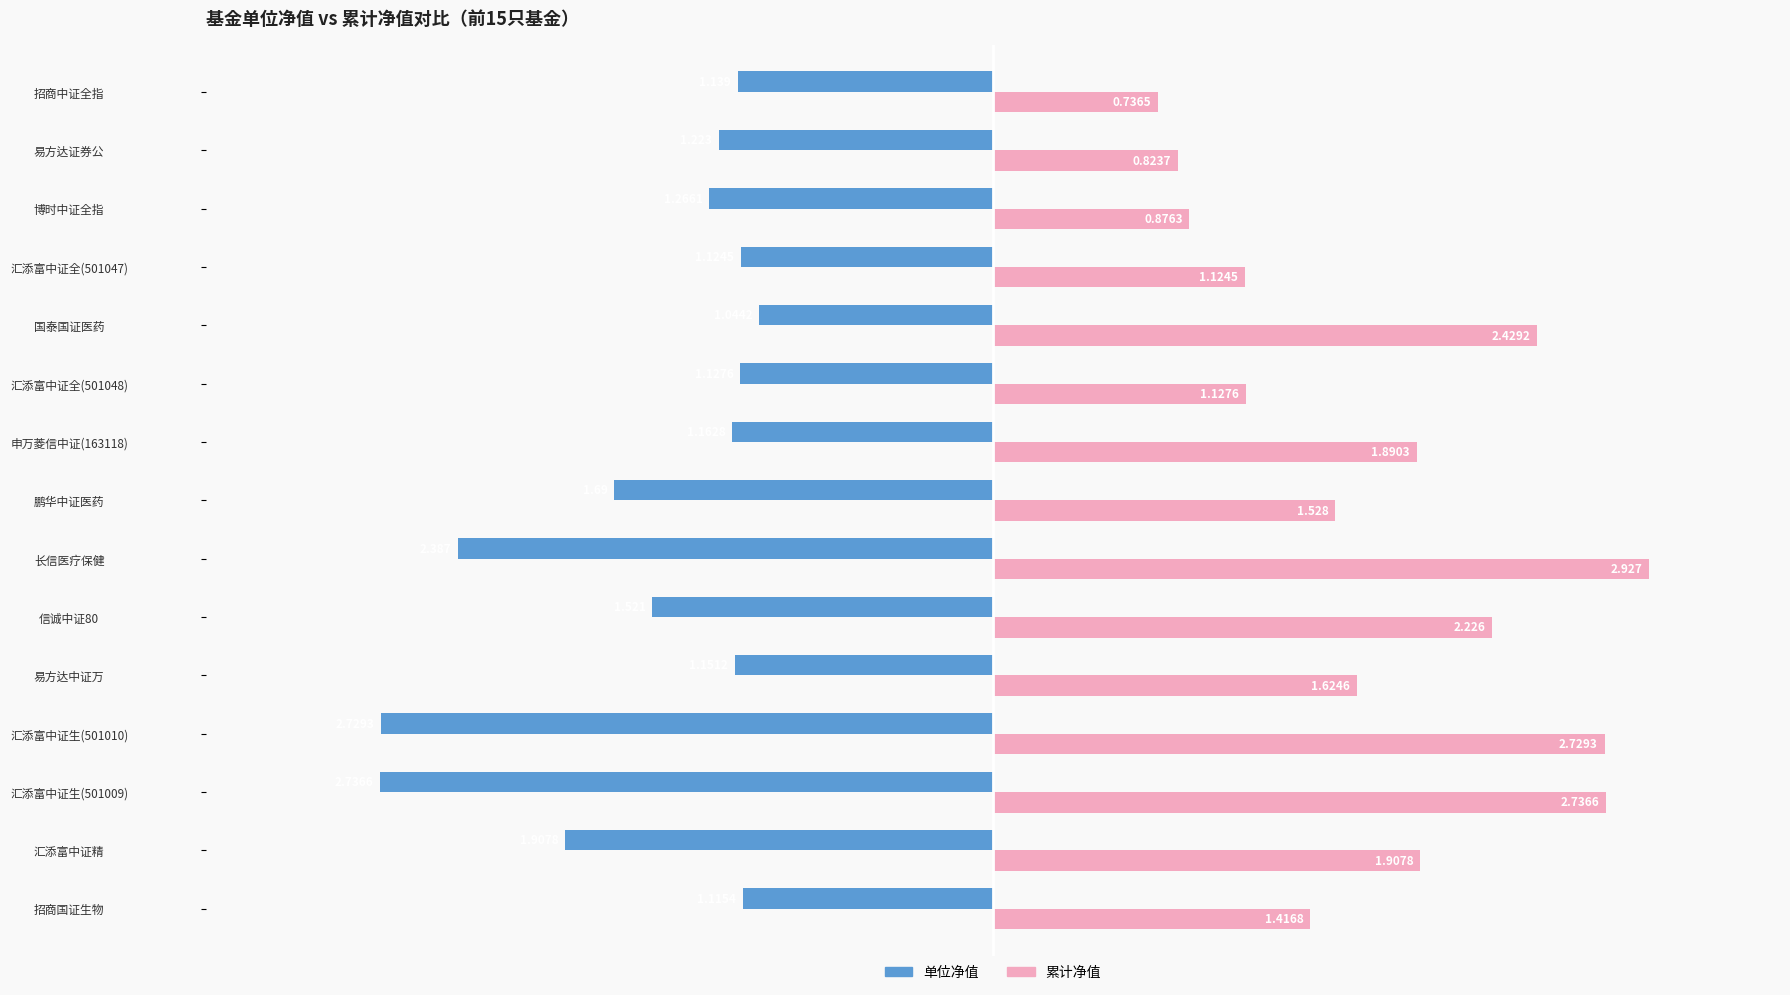

Is the value of 累计净值 at 申万菱信中证(163118) greater than the value of 单位净值 at 鹏华中证医药?

Yes